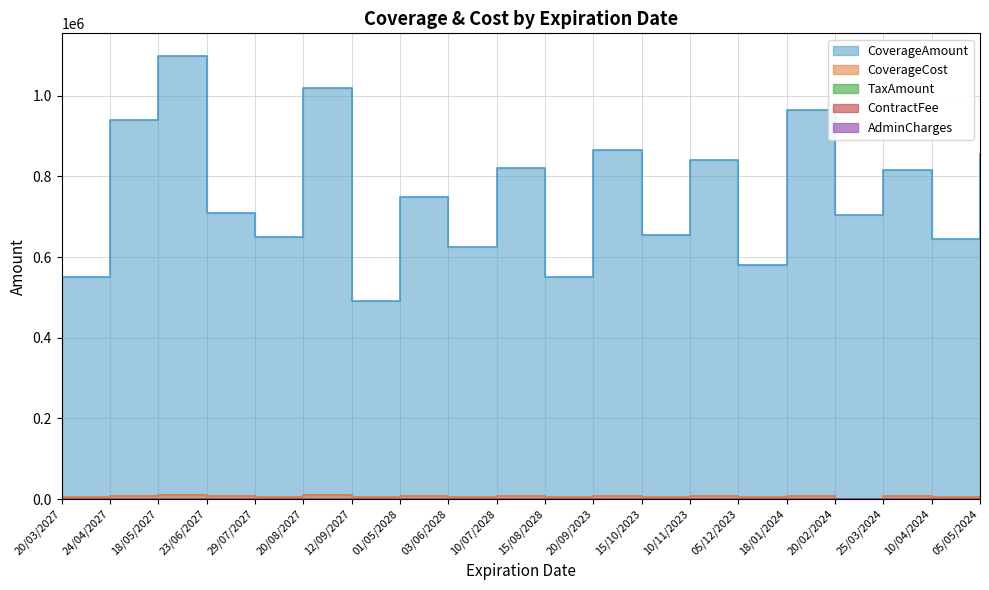

Rank the series by their maximum value, from lowest to highest.

ContractFee, AdminCharges, TaxAmount, CoverageCost, CoverageAmount